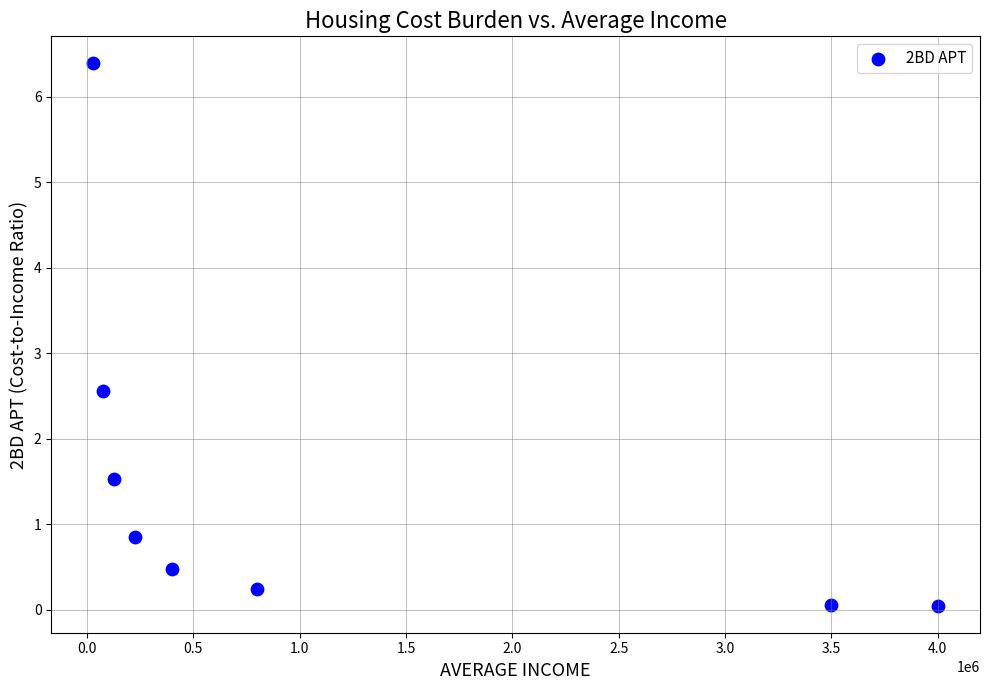

What is the range of X values (max minus min)?

3970000.0